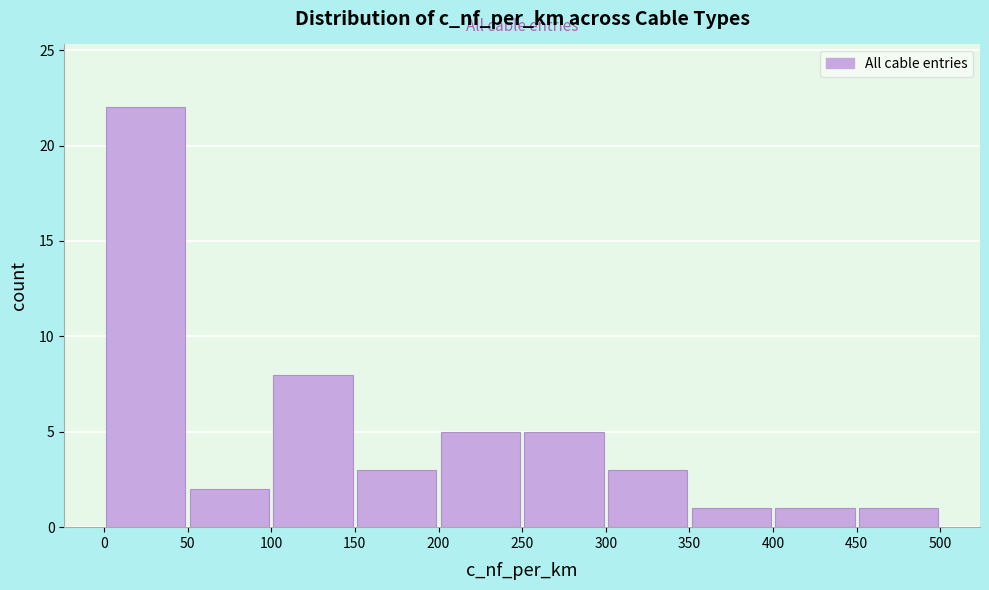

Reading left to right, transcribe this chart: for each bar, give the range it covers on the x-axis and its height. The values are not printed on the chart, so give them approximately, as read against the axis.

0 to 50: 22
50 to 100: 2
100 to 150: 8
150 to 200: 3
200 to 250: 5
250 to 300: 5
300 to 350: 3
350 to 400: 1
400 to 450: 1
450 to 500: 1